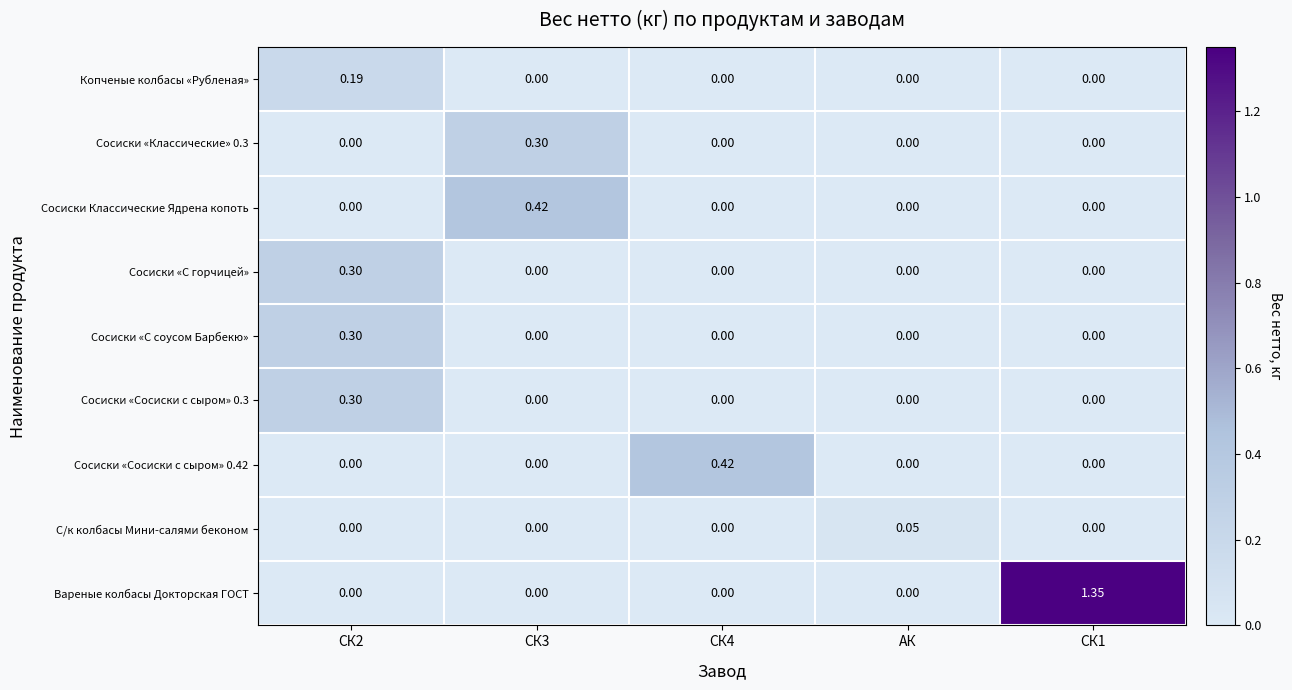

At which label does С/к колбасы Мини-салями беконом reach its peak?

АК